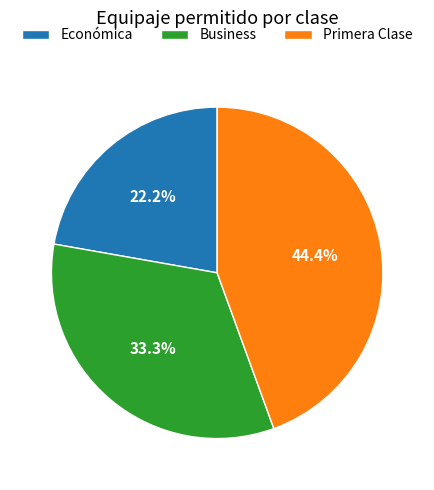

Approximately how many times larger is the value at Económica compared to Primera Clase?

0.5